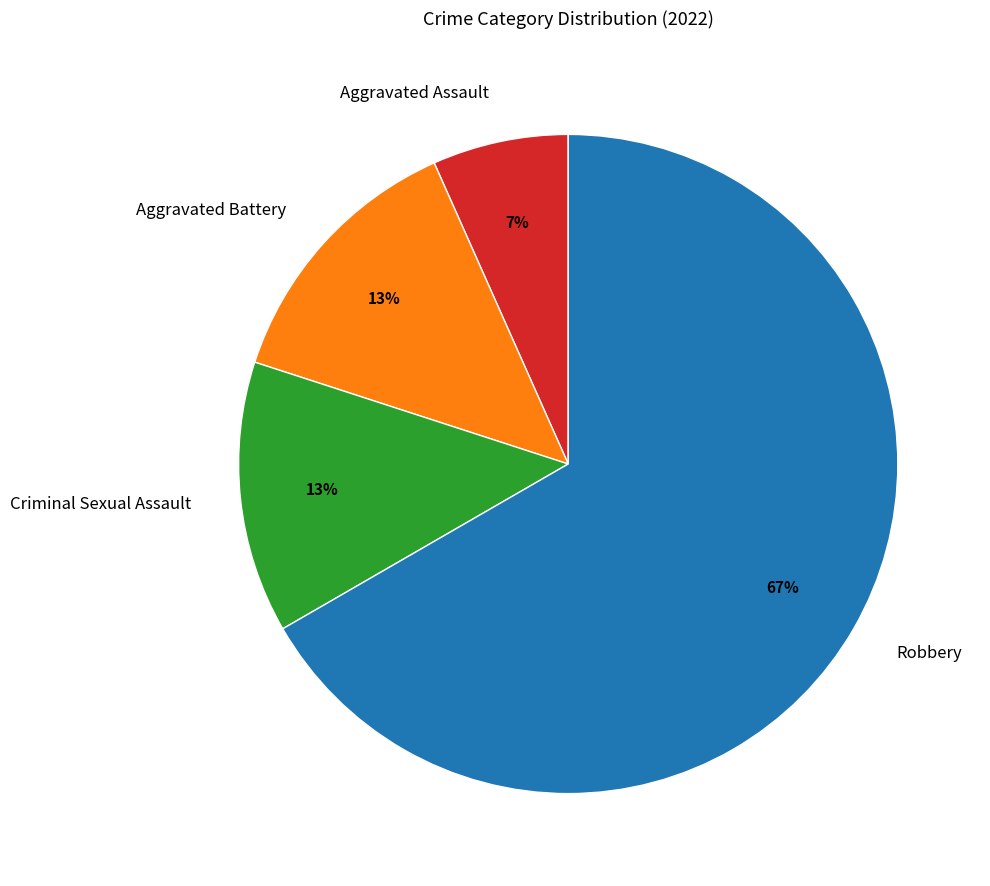

To the nearest percent, what is the difference between the largest and smallest slice percentages?

60%